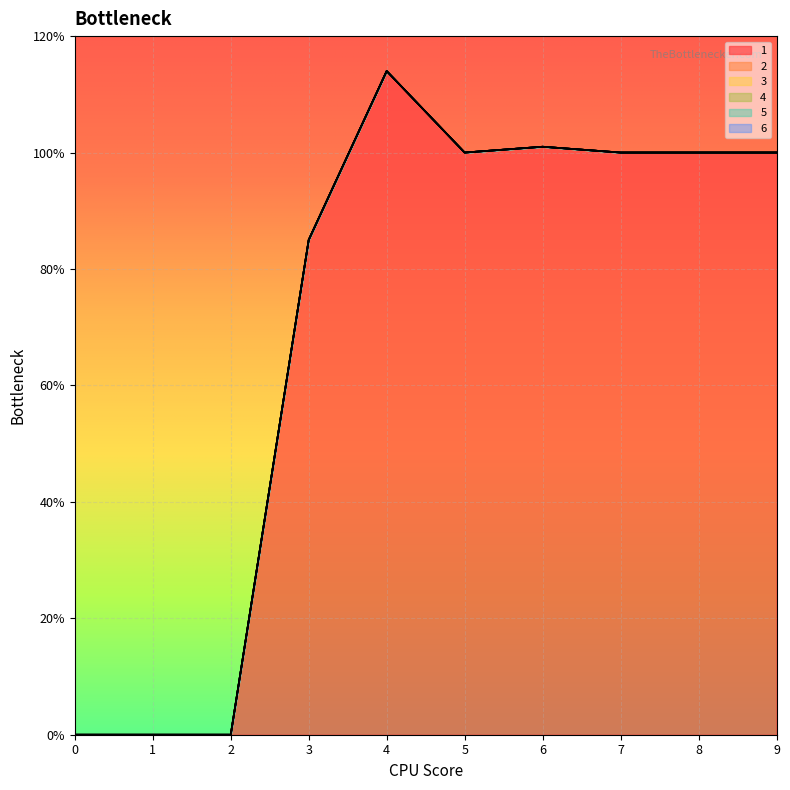

Between 9 and 5, which is larger?

9